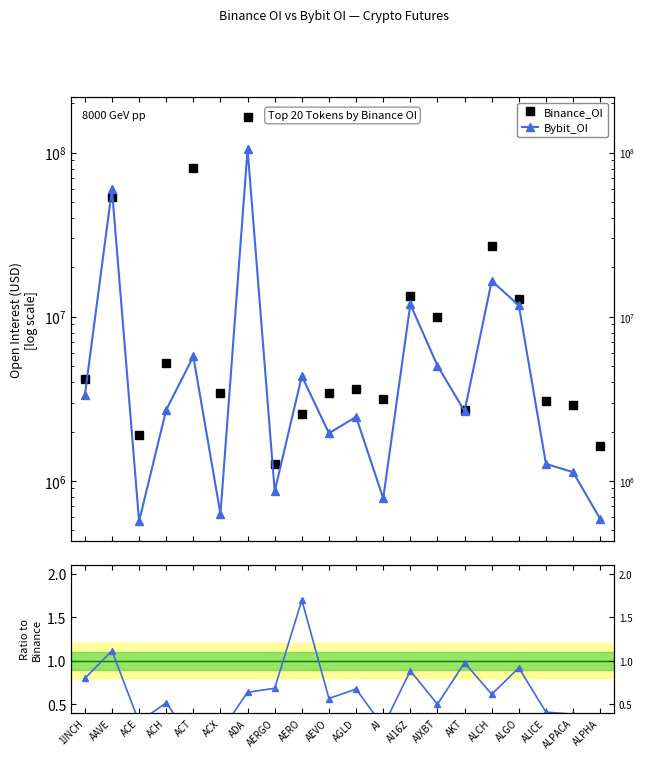

What is the sum of the Bybit_OI values at AAVE and AERGO?

60576940.0